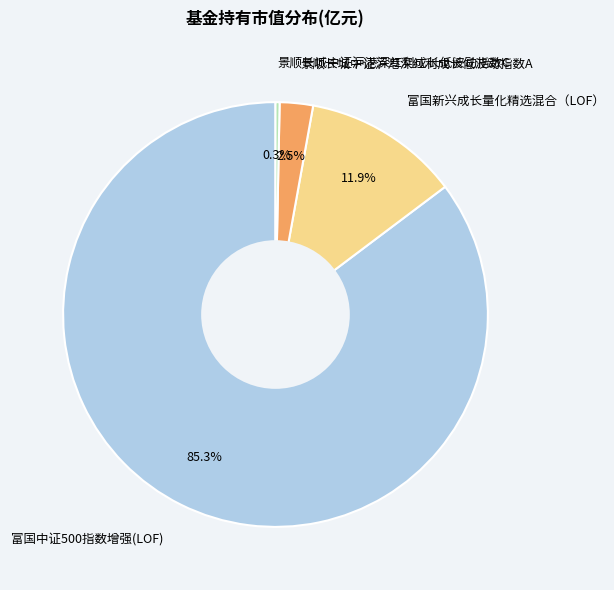

Does 富国中证500指数增强(LOF) account for over 50% of the chart?

Yes